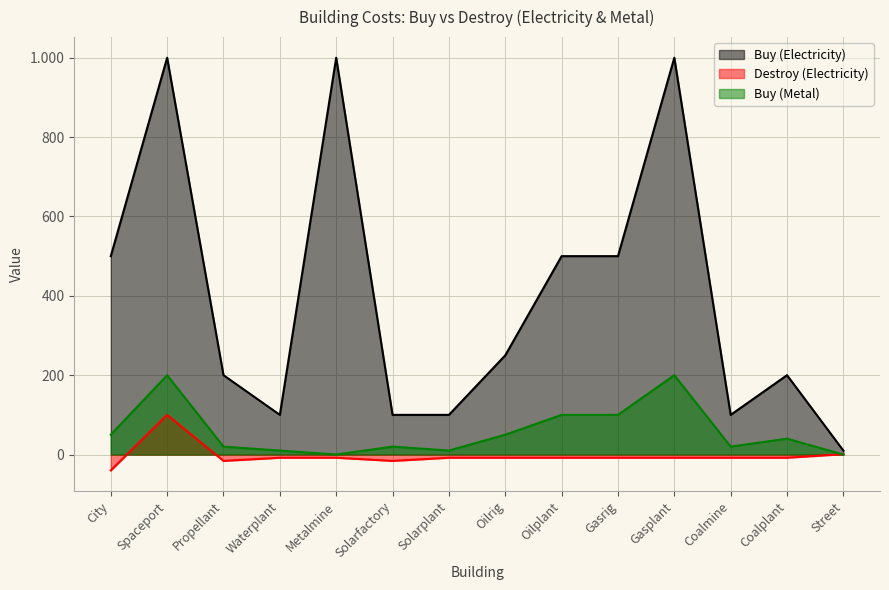

At which label does Destroy (Electricity) reach its minimum?

City